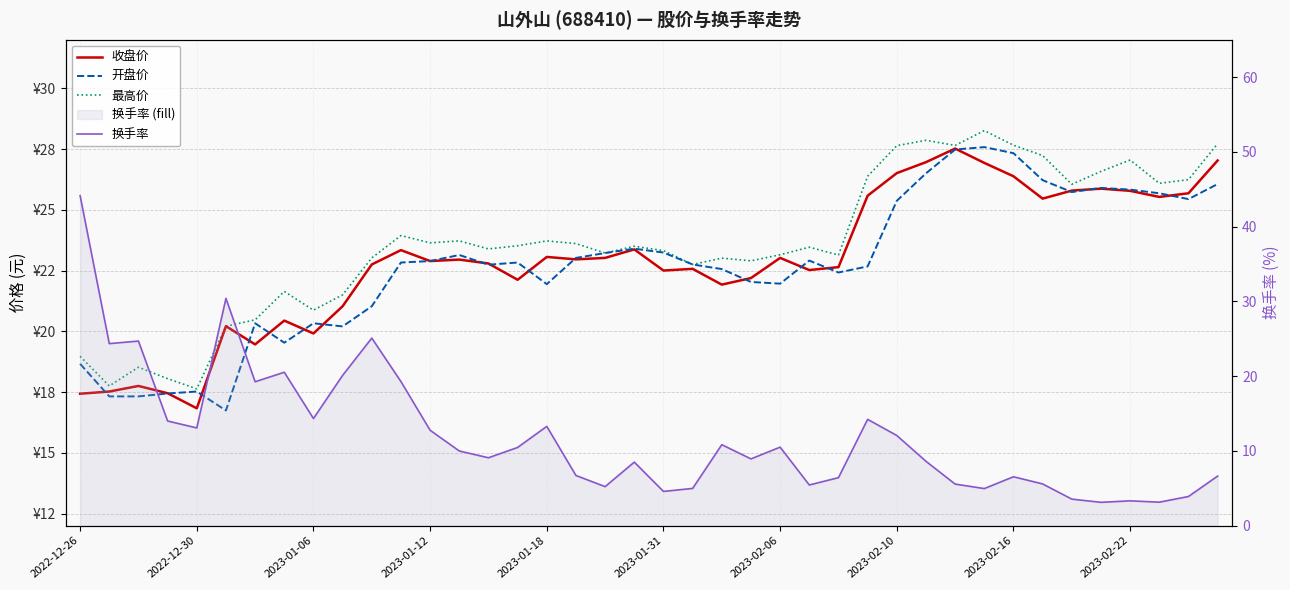

How many lines are shown in the chart?

4